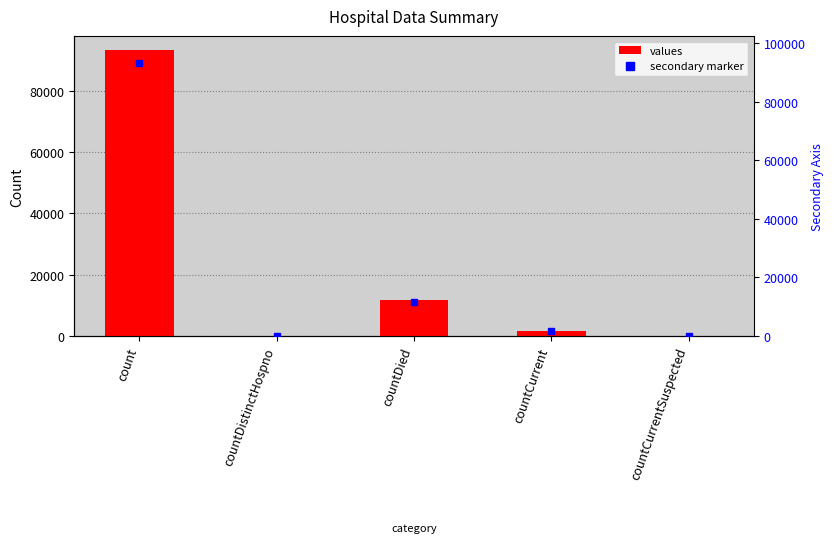

How many data points does each series have?

5